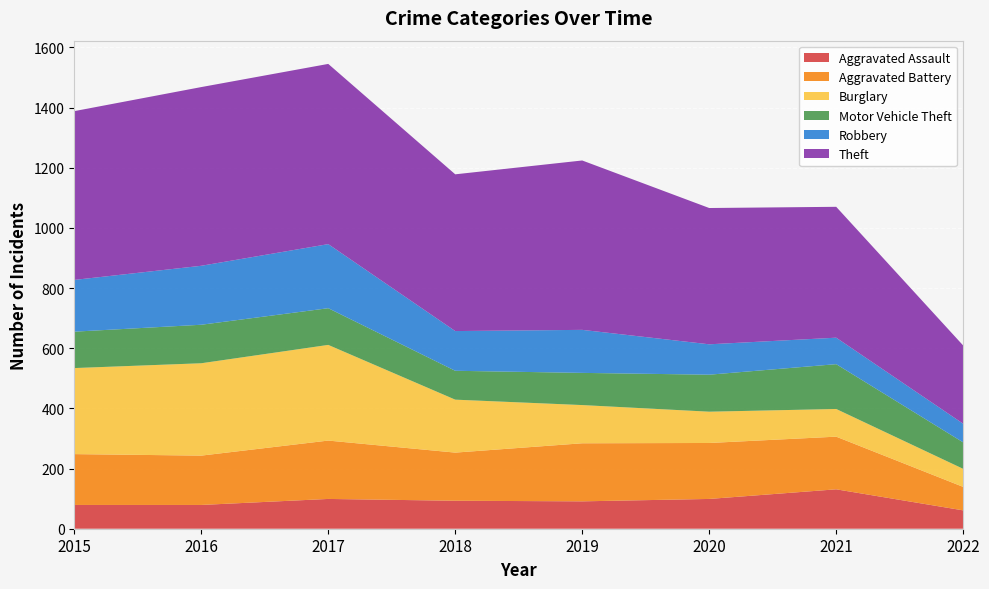

Reading left to right, extract all data points from this chart.

Aggravated Assault: 2015=79	2016=79	2017=99	2018=93	2019=91	2020=99	2021=131	2022=61
Aggravated Battery: 2015=169	2016=164	2017=194	2018=160	2019=193	2020=186	2021=175	2022=78
Burglary: 2015=286	2016=307	2017=318	2018=176	2019=127	2020=104	2021=92	2022=60
Motor Vehicle Theft: 2015=121	2016=128	2017=122	2018=96	2019=107	2020=123	2021=149	2022=88
Robbery: 2015=172	2016=196	2017=213	2018=132	2019=143	2020=101	2021=88	2022=62
Theft: 2015=561	2016=594	2017=599	2018=521	2019=563	2020=453	2021=435	2022=260